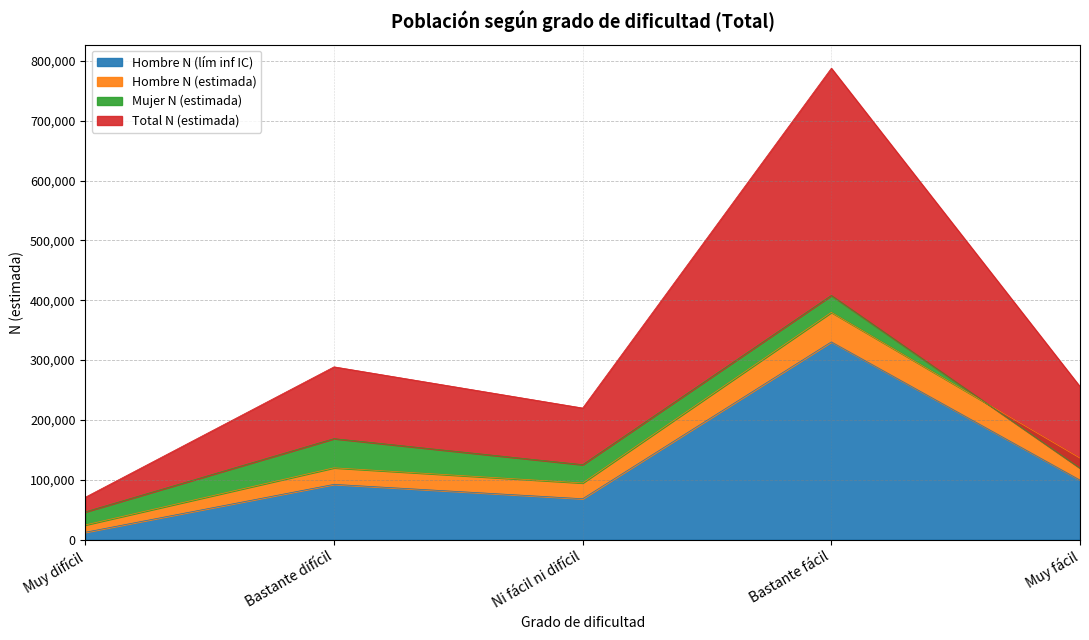

At how many categories does at least one series exceed 560984?

1